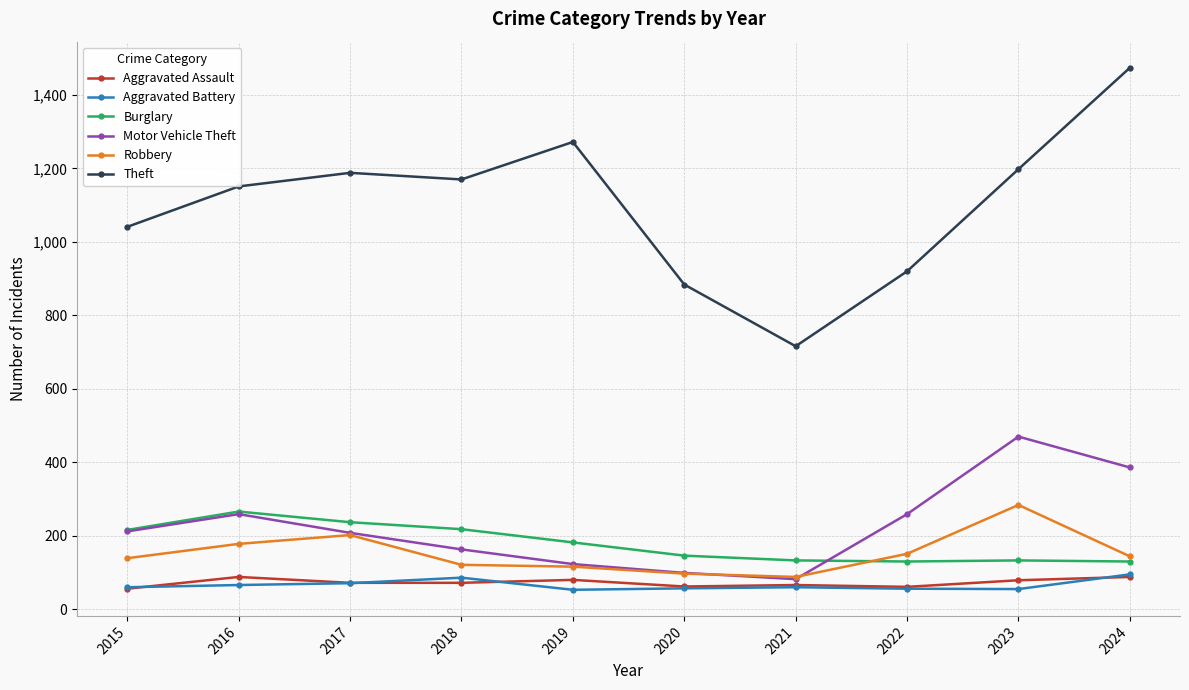

True or false: Robbery has a value of 284 at 2023.

True